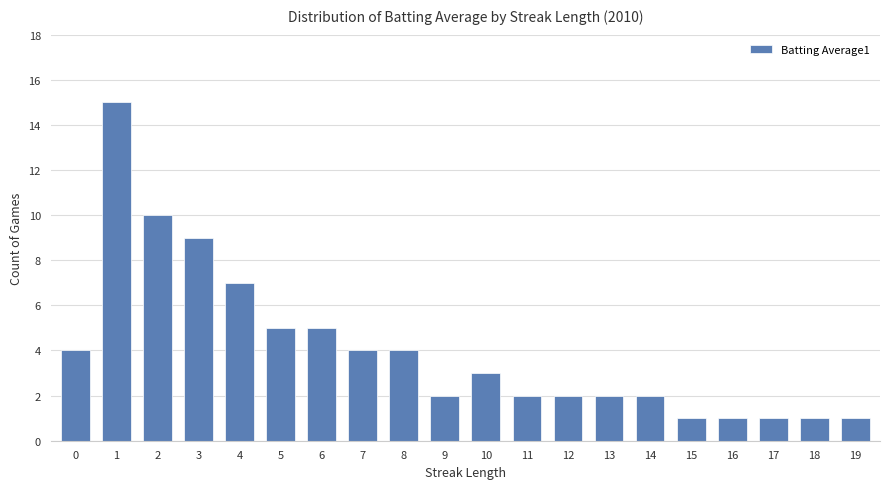

What is the value of the 13th bar from the left?

2